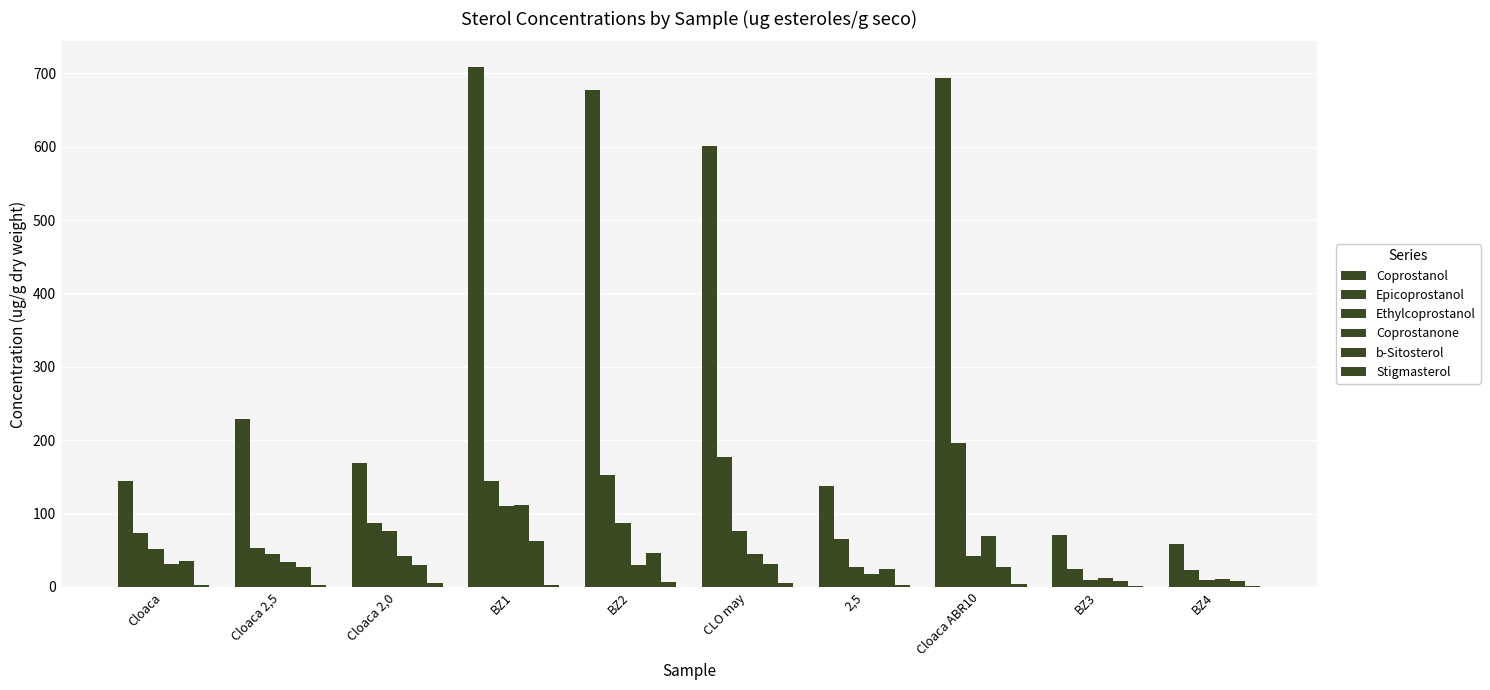

How many data points in Coprostanone are above 33?

5